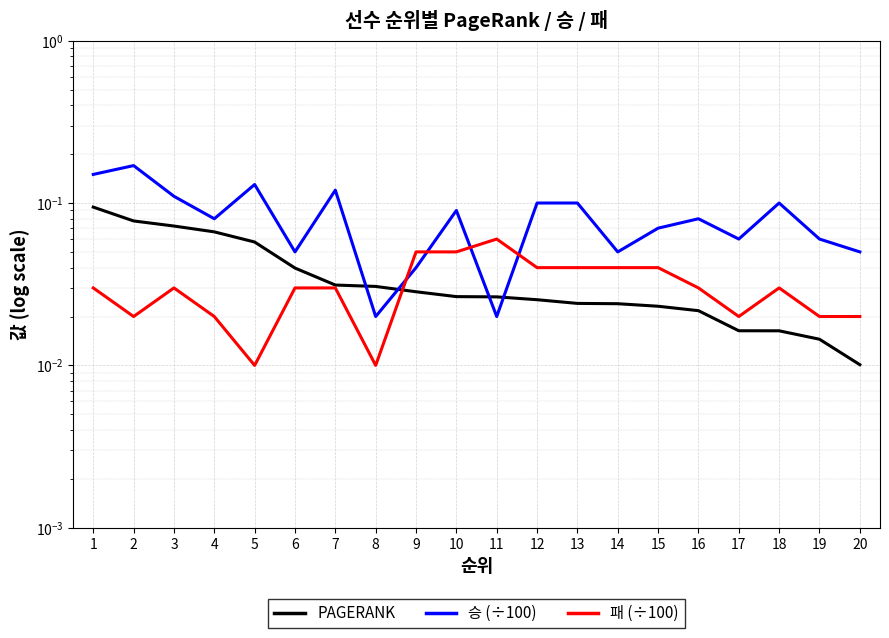

Is the value of 패 (÷100) at 8 greater than the value of 승 (÷100) at 2?

No